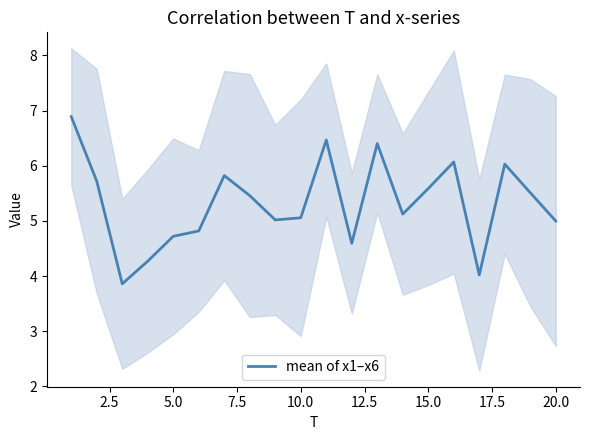

How many lines are shown in the chart?

1